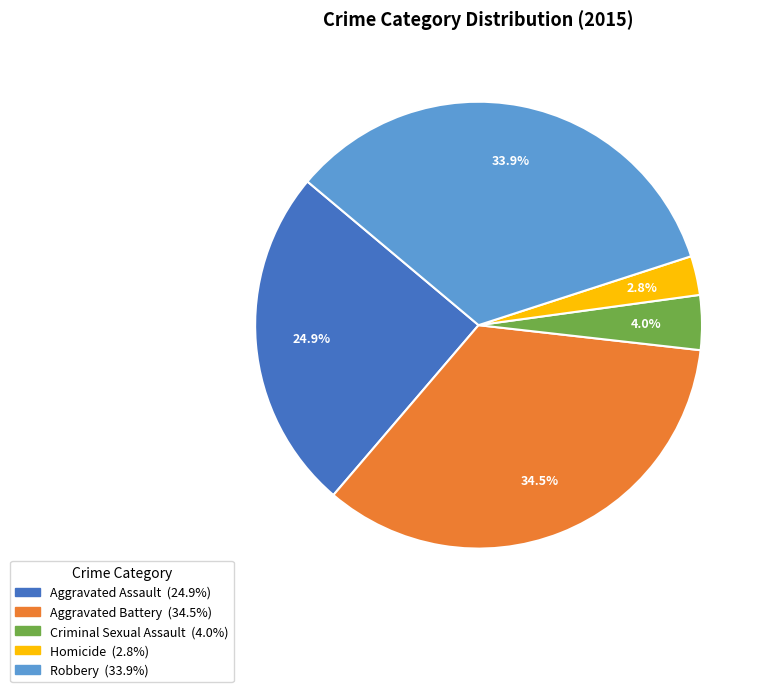

How many slices are in this pie chart?

5